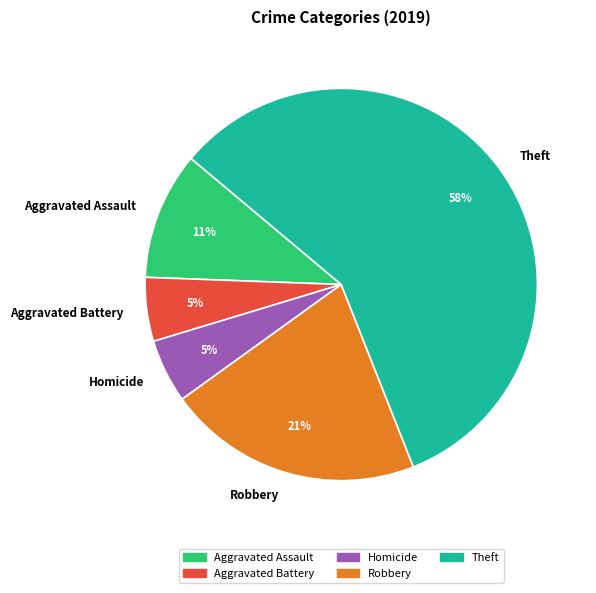

How many segments does this pie chart have?

5